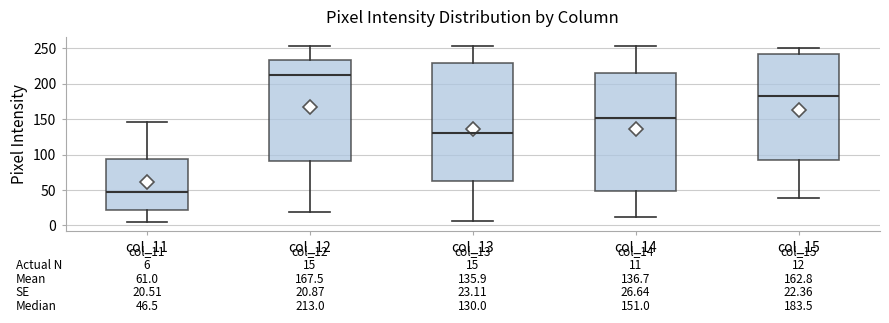

Which box's median line is the highest?

col_12